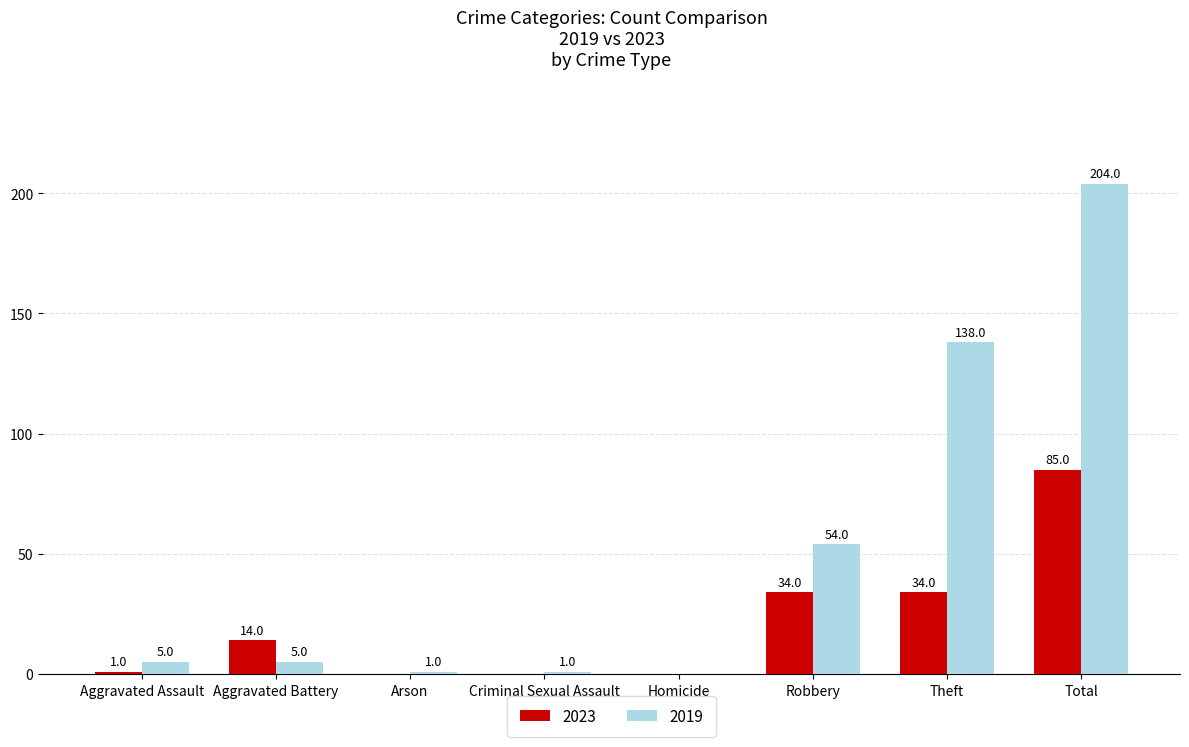

Reading left to right, what are all the values shown in this chart?

2023: 1	14	0	0	0	34	34	85
2019: 5	5	1	1	0	54	138	204